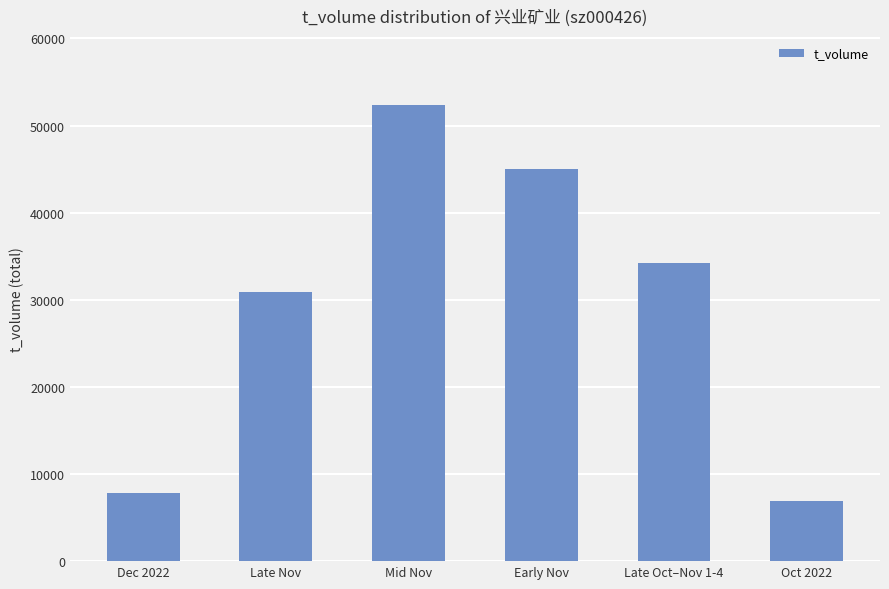

What is the difference between the second highest and minimum values?

38106